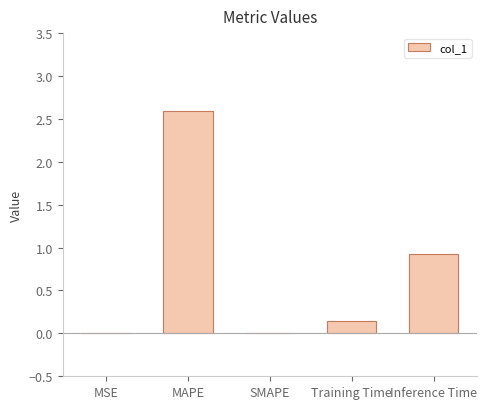

What is the sum of all values?

3.7